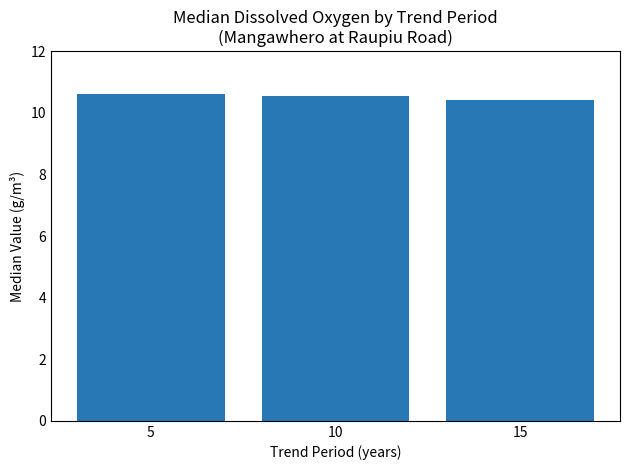

The value at 15 is 10.4. True or false?

True